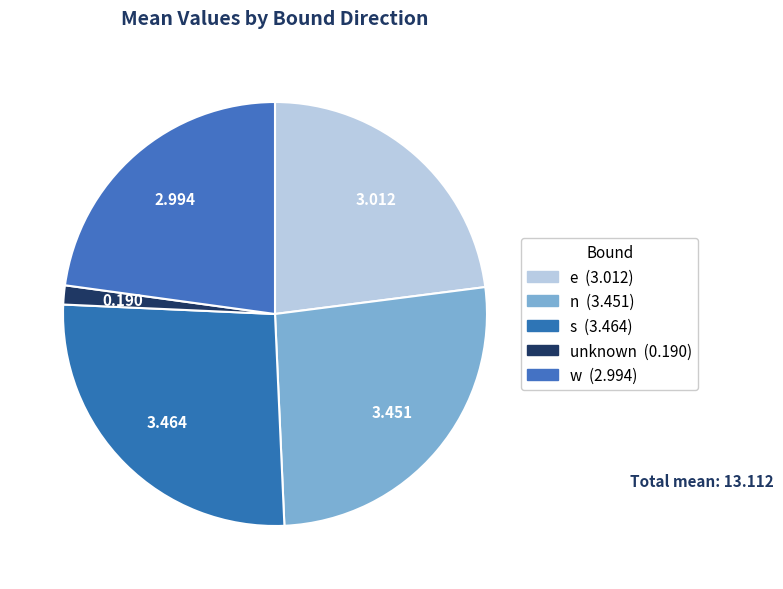

How much of the chart is everything except s?

73.6%